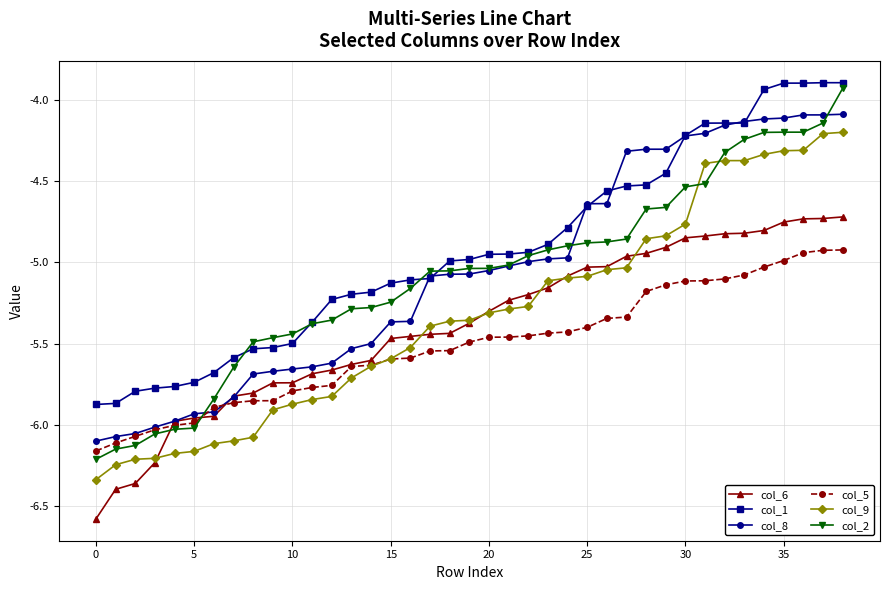

Rank the series by their maximum value, from lowest to highest.

col_5, col_6, col_9, col_8, col_2, col_1